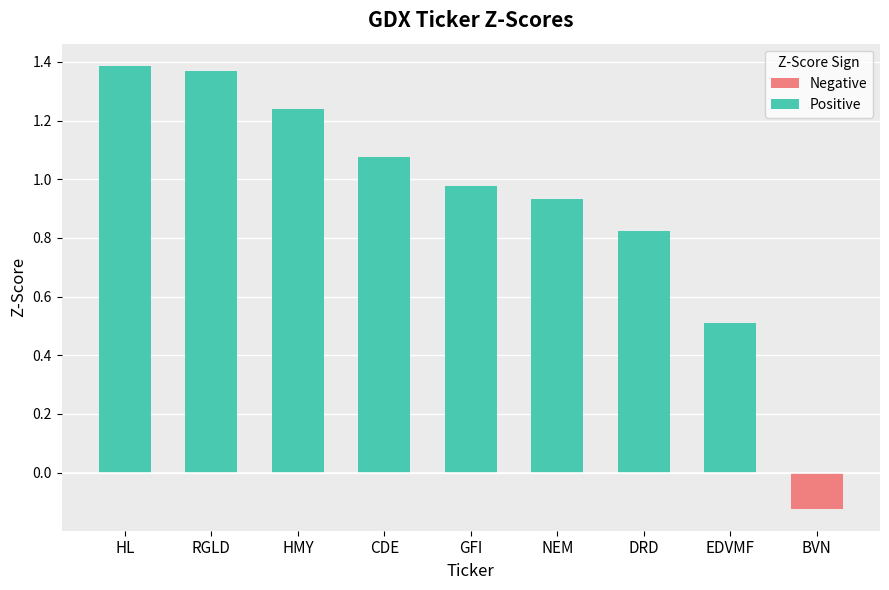

Does the chart contain any negative values?

Yes